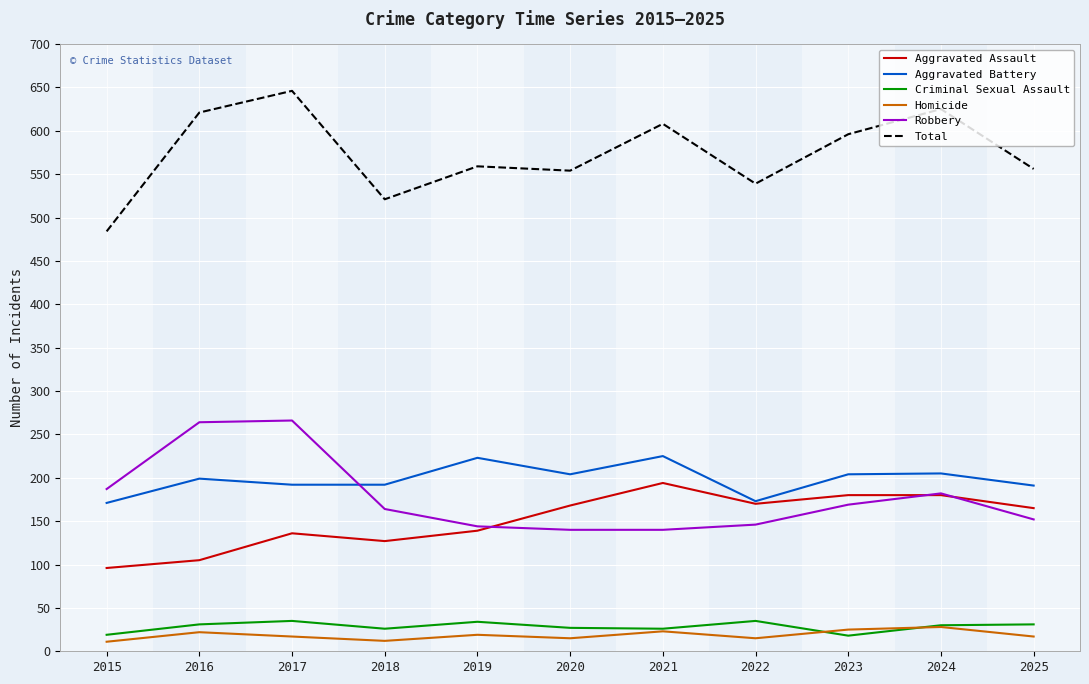

What is the difference between the Aggravated Assault values at 2017 and 2019?

3